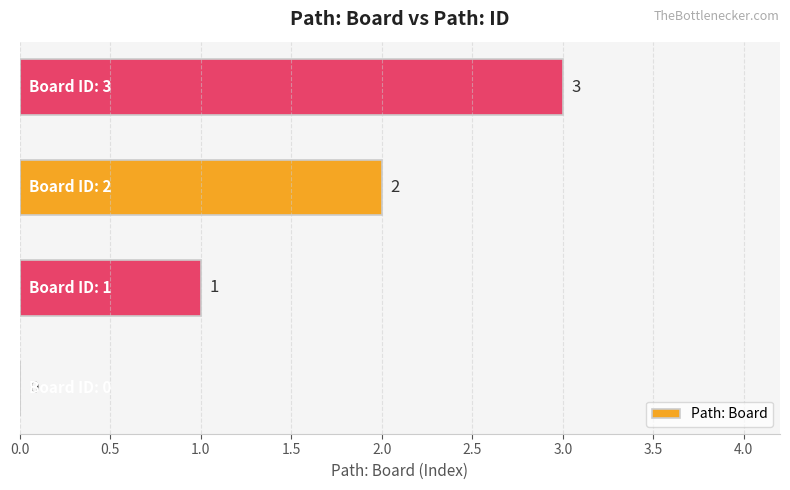

How many values are between 1 and 3?

3